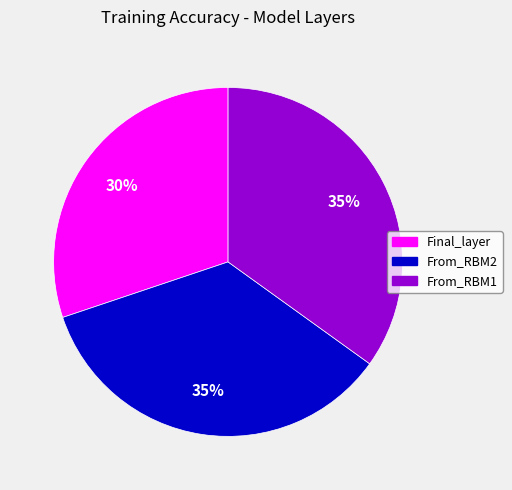

To the nearest percent, what portion does From_RBM2 represent?

35%